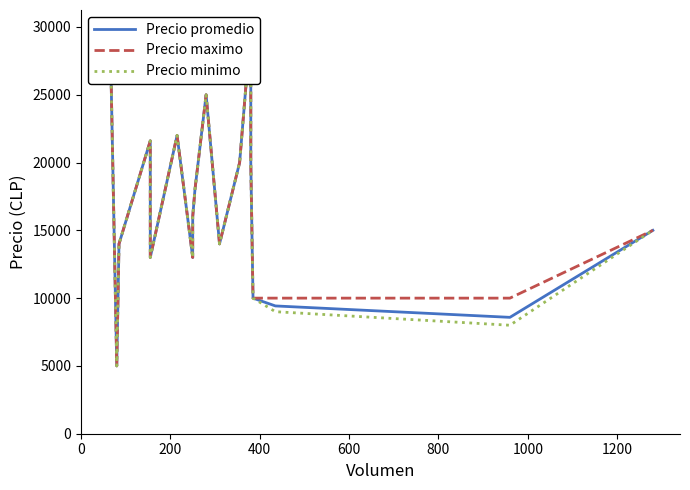

What is the sum of all Precio minimo values?

328600